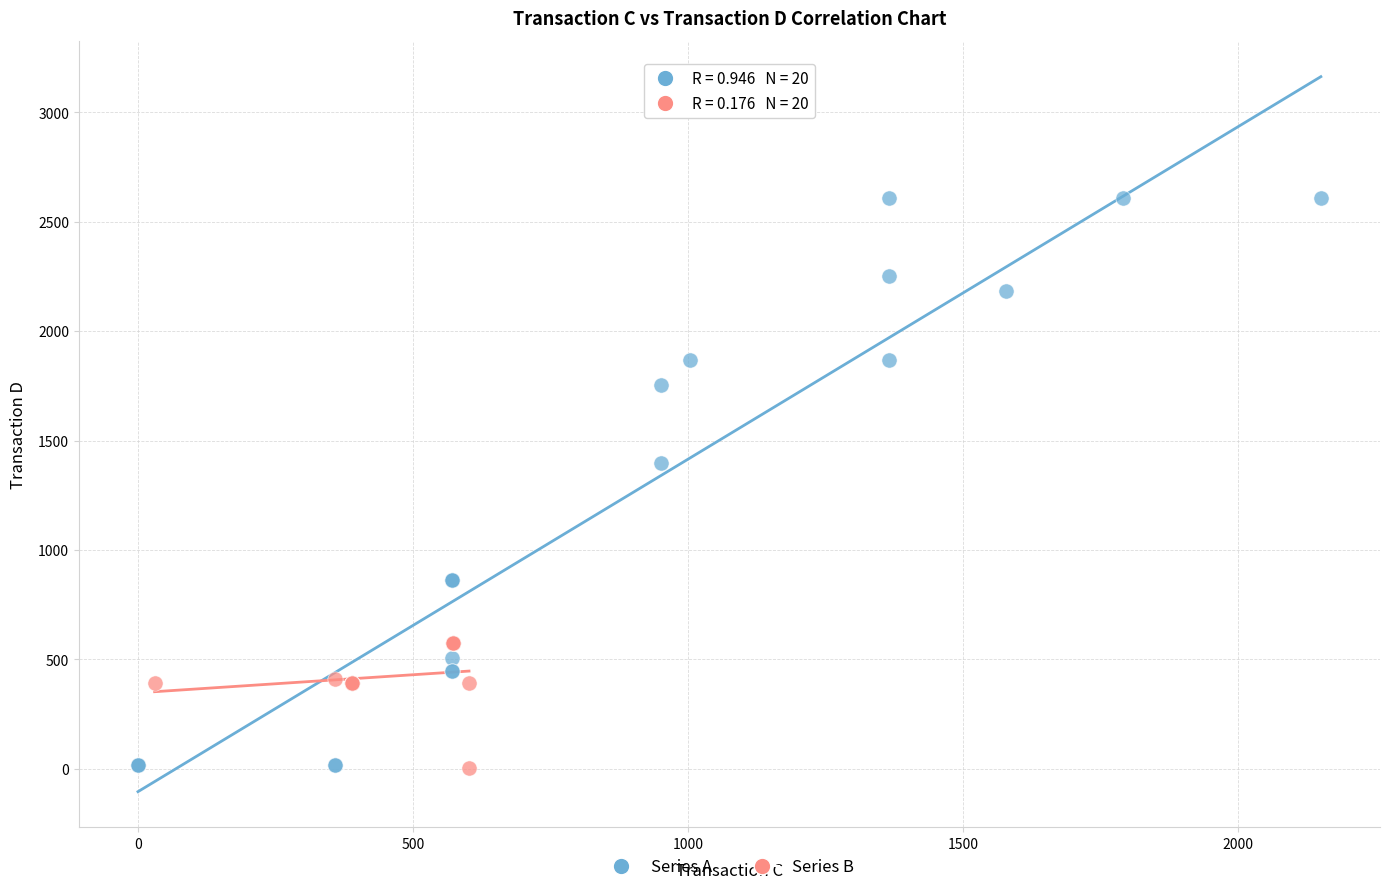

Which series has the widest spread of Y values?

Series A